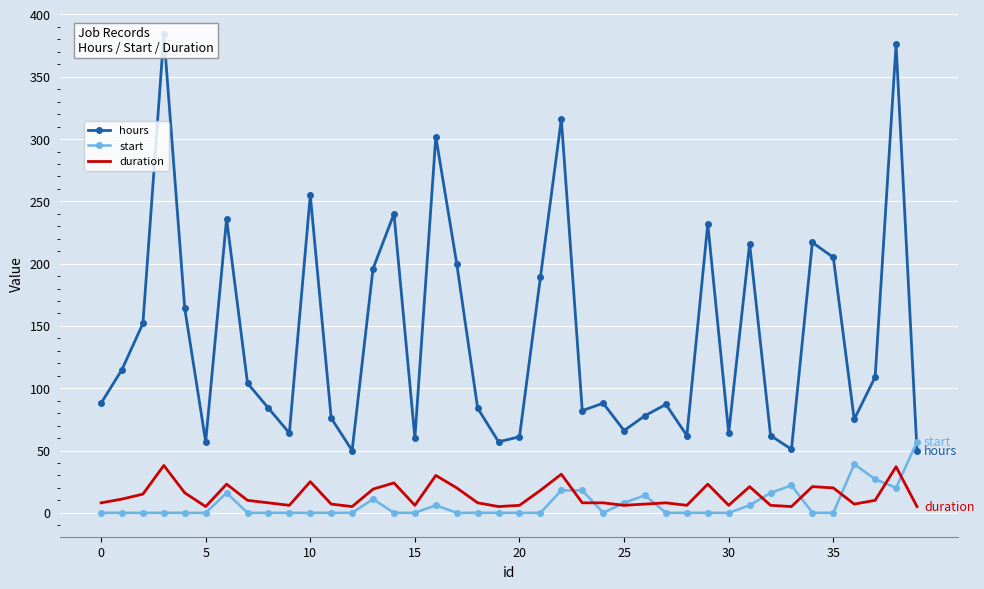

At how many categories does at least one series exceed 339?

2